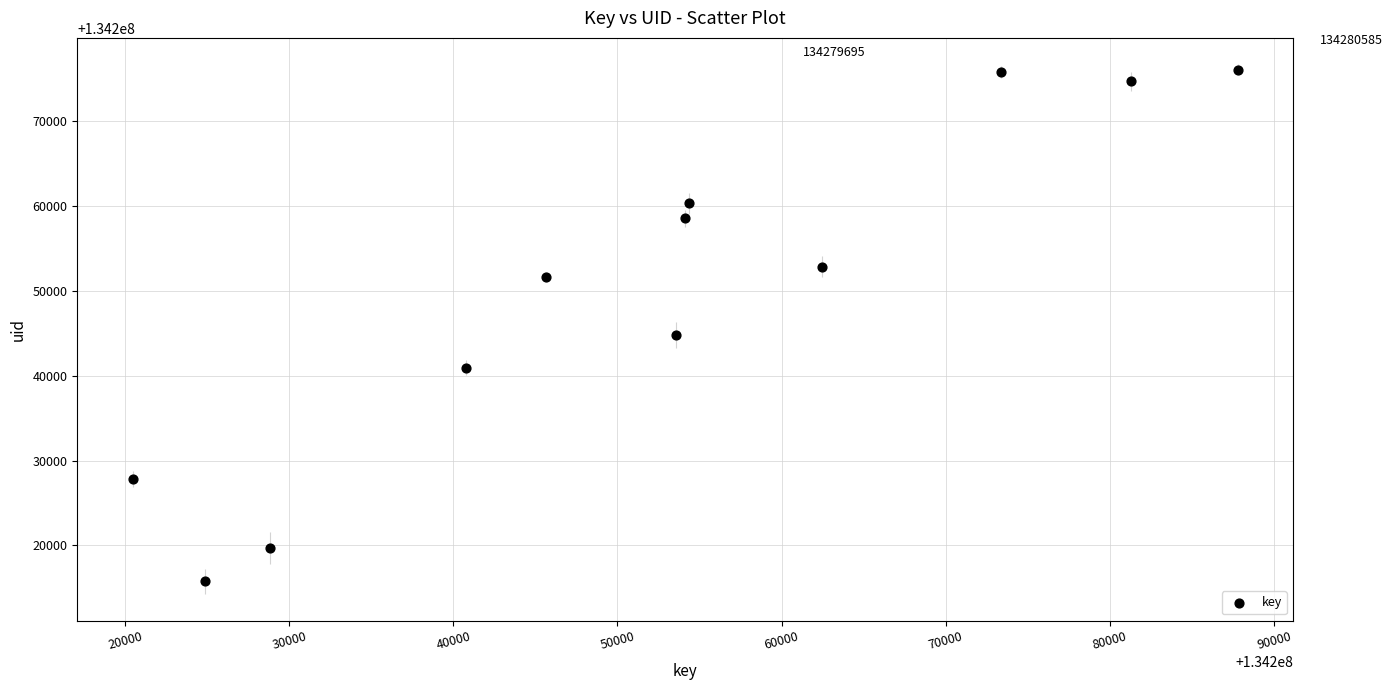

What is the average Y value?

134249871.5